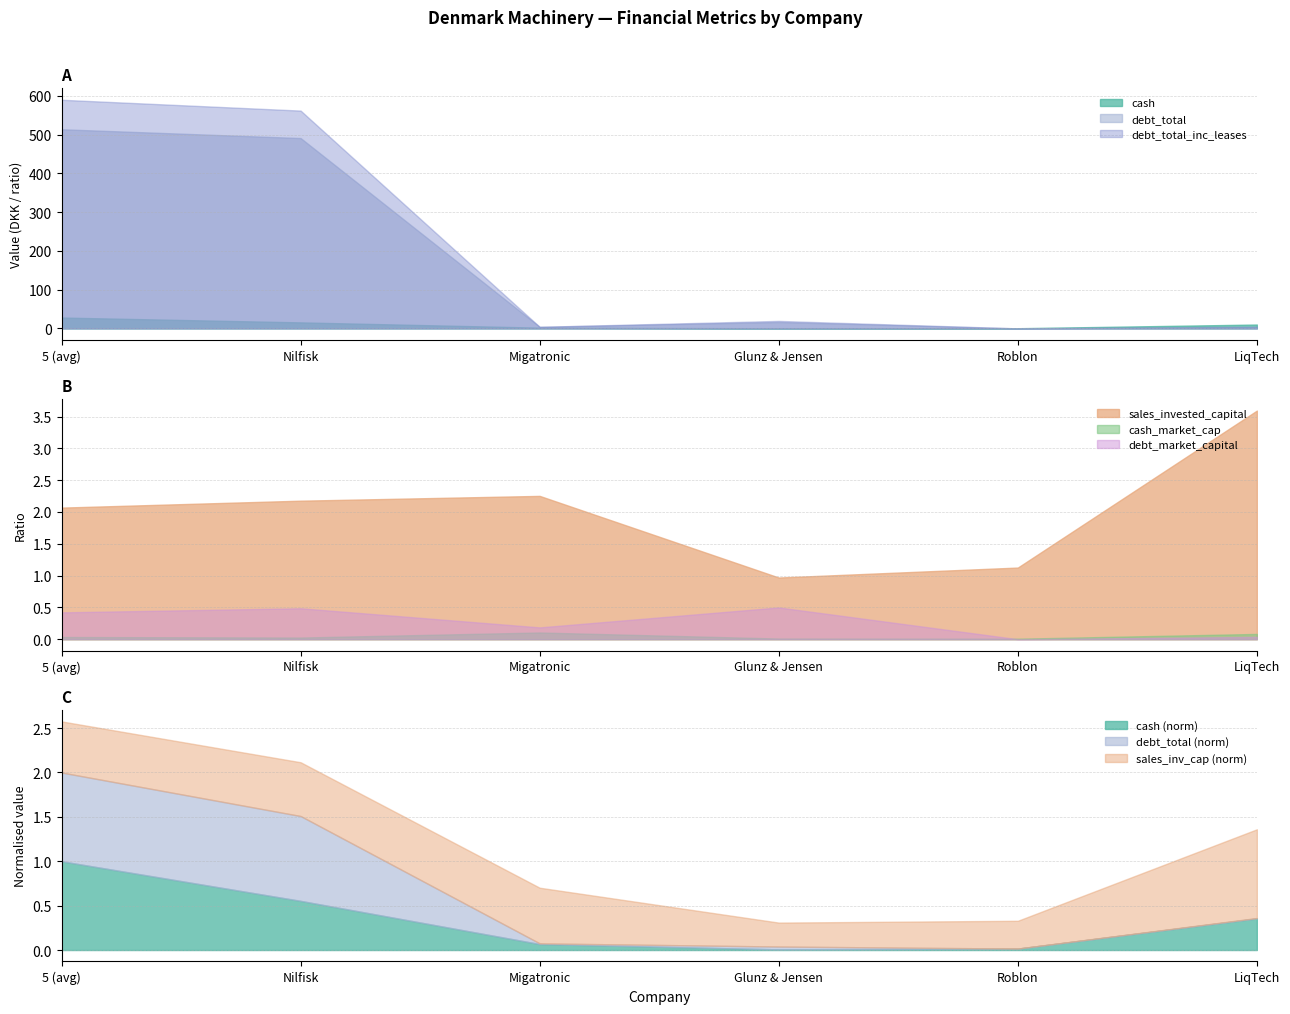

Between LiqTech and 5 (avg), which is larger?

5 (avg)